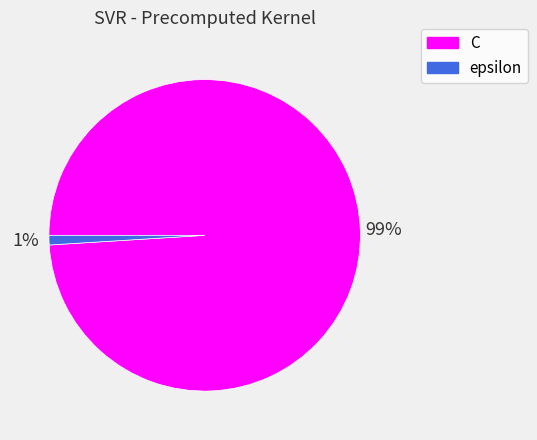

To the nearest percent, what is the average slice percentage?

50%